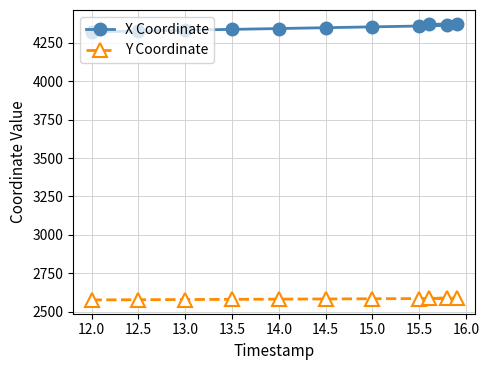

Which series has the largest total across all categories?

X Coordinate